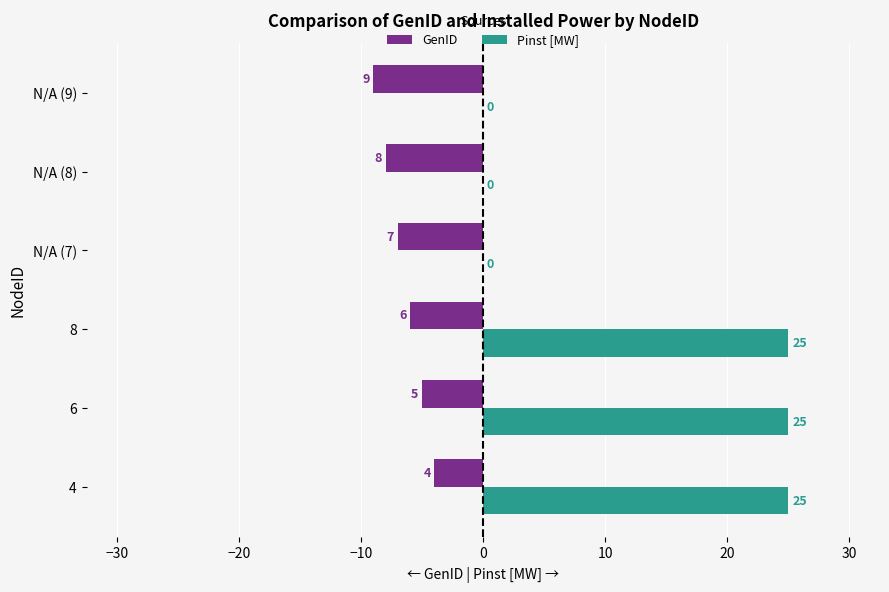

What are all the series names shown in the legend?

GenID, Pinst [MW]